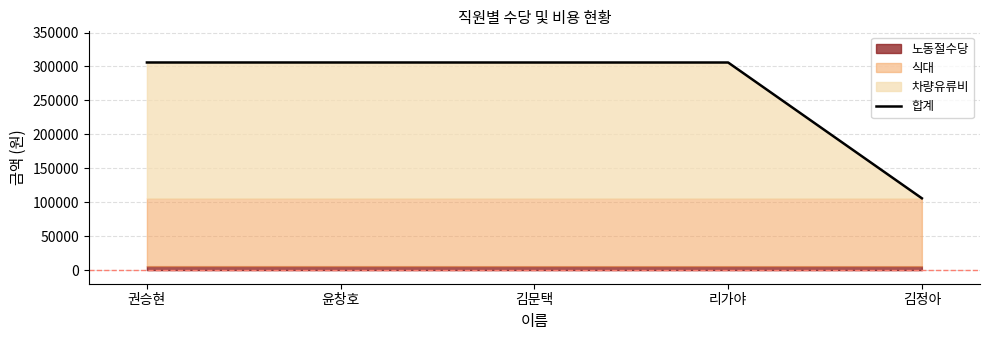

What is the value of the 1st point from the left?

305870